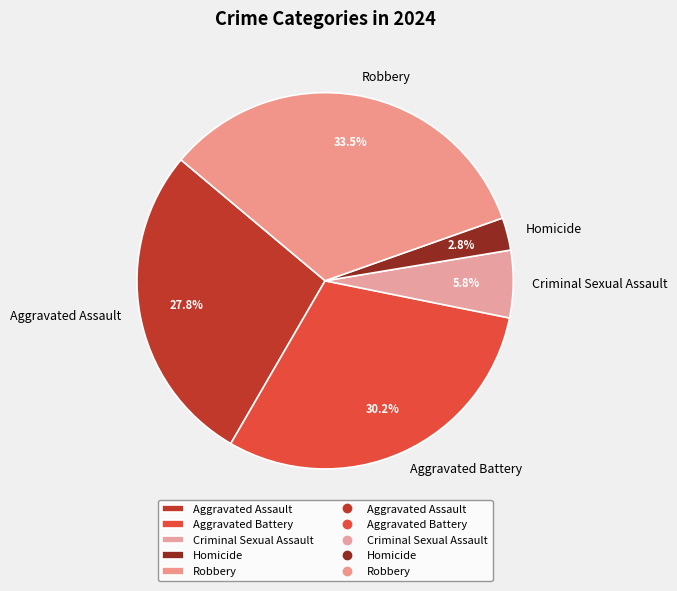

Is there any slice that represents more than half of the pie?

No